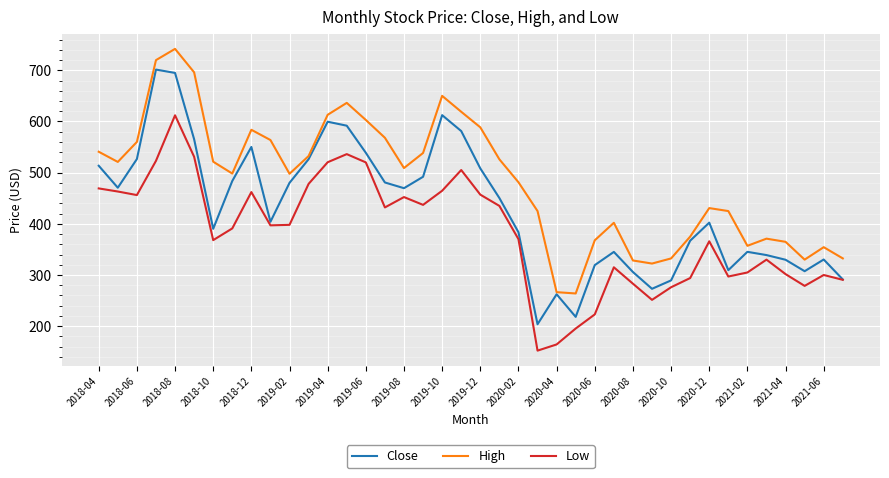

What is the highest value of the Low series?

612.0